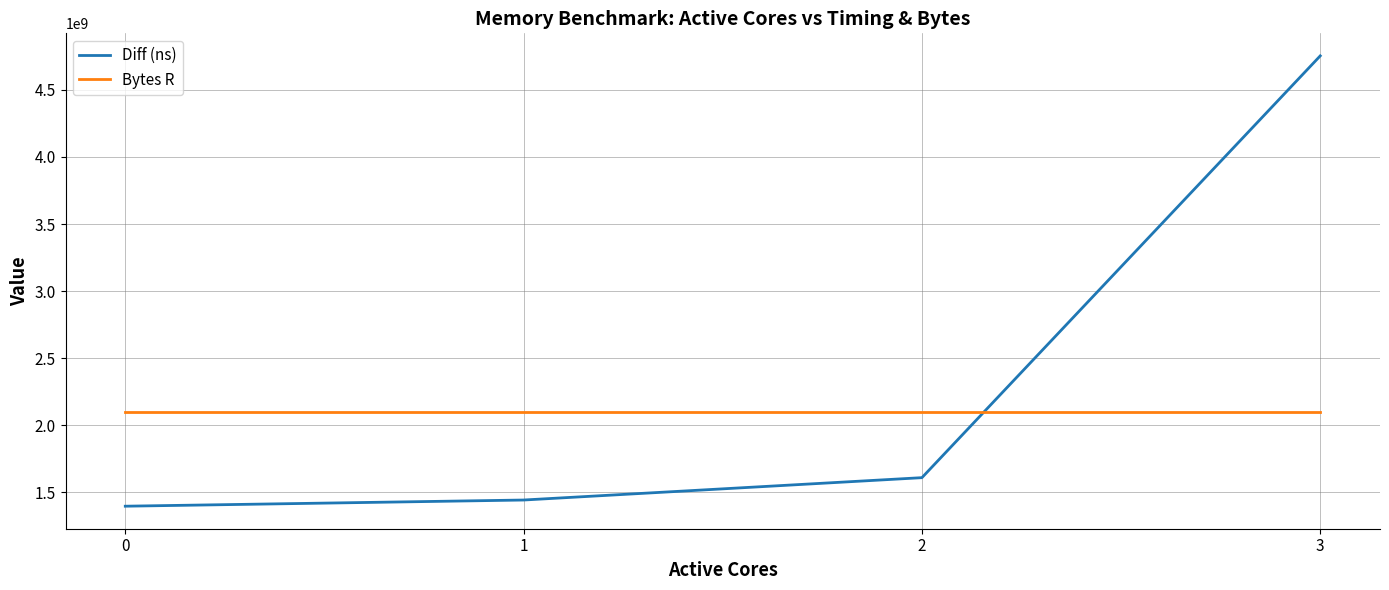

Reading left to right, what are all the values shown in this chart?

Diff (ns): 1397079342	1443156966	1609768043	4753218768
Bytes R: 2097152000	2097152000	2097152000	2097152000